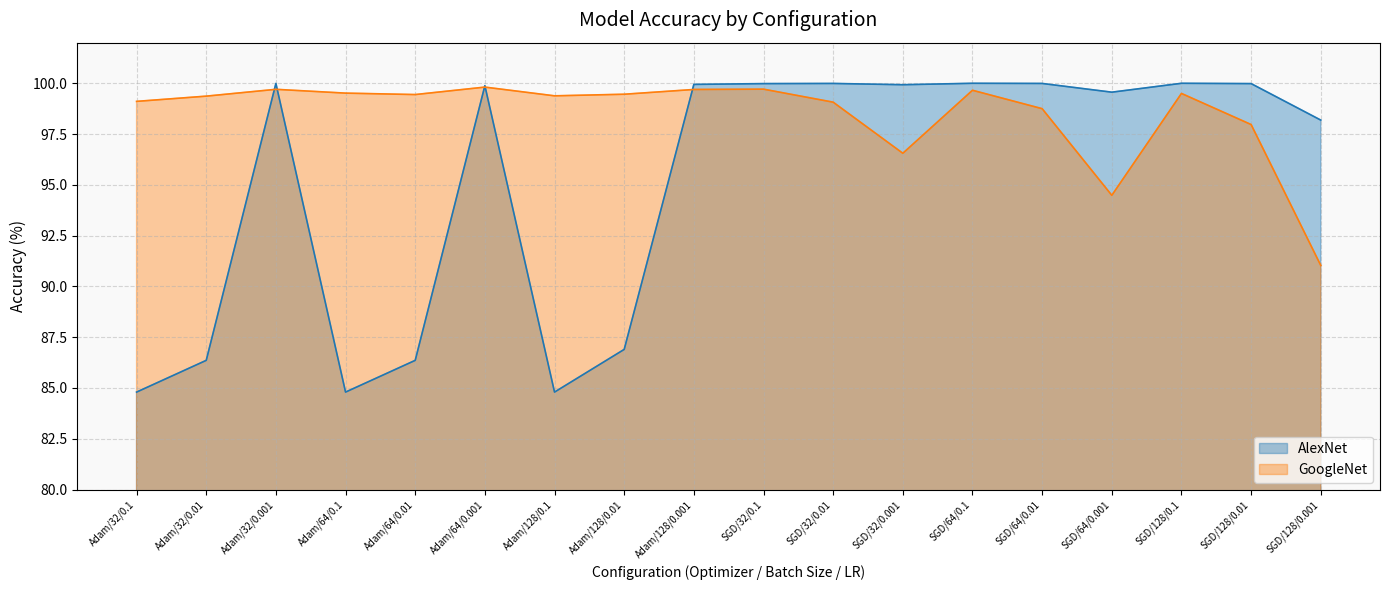

True or false: AlexNet and GoogleNet intersect in this chart.

True